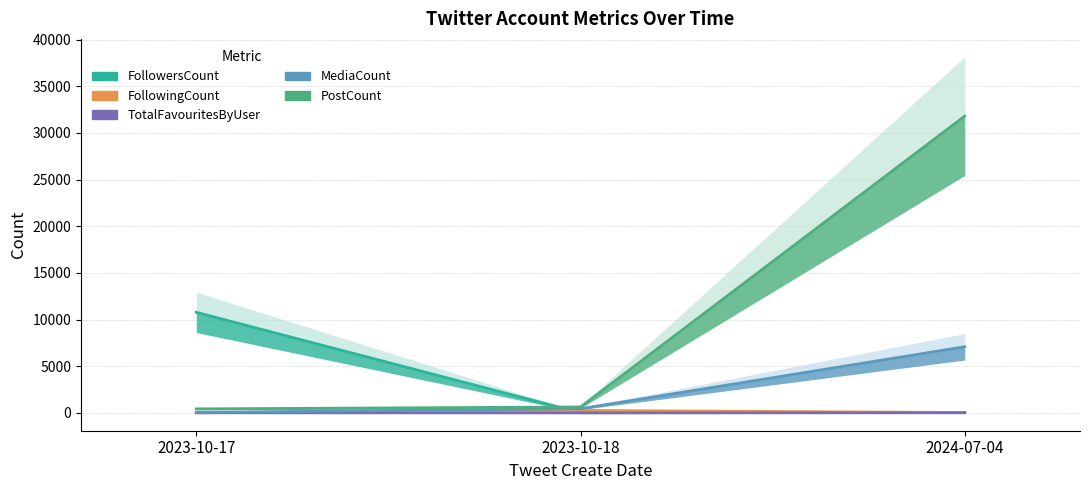

Where is FollowingCount nearest to the value 140?

2024-07-04